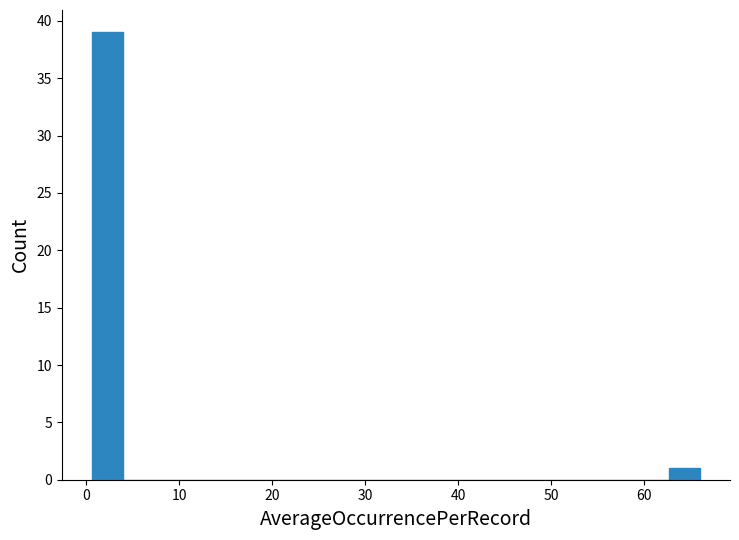

Around what value on the x-axis is the tallest bar? Give the approximate position of its centre, as read against the axis.

2